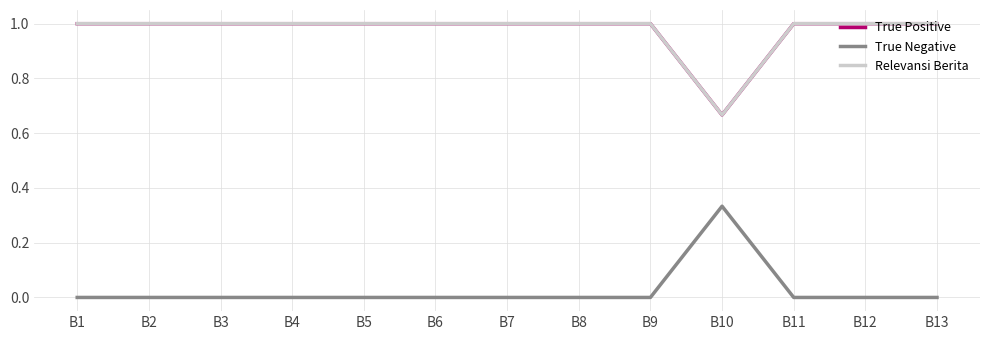

At which label is True Negative closest to 0?

B1